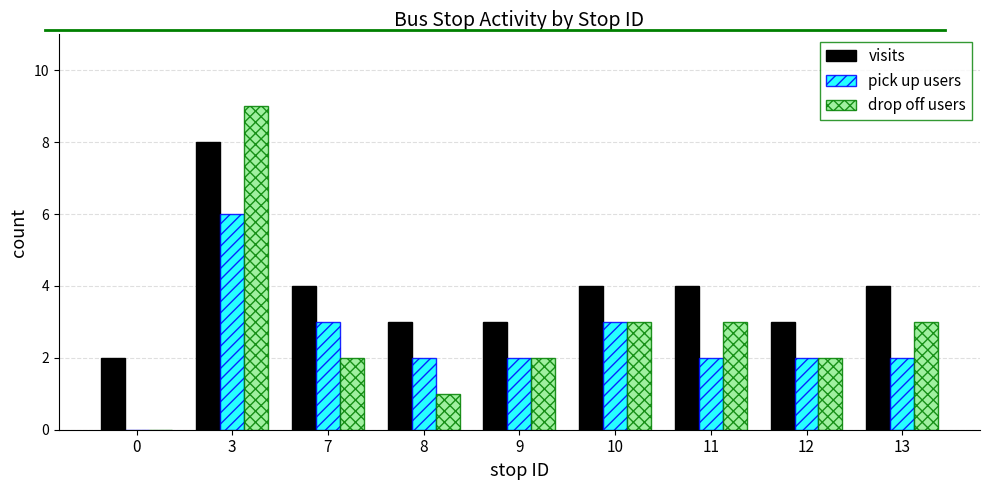

How many data points does each series have?

9